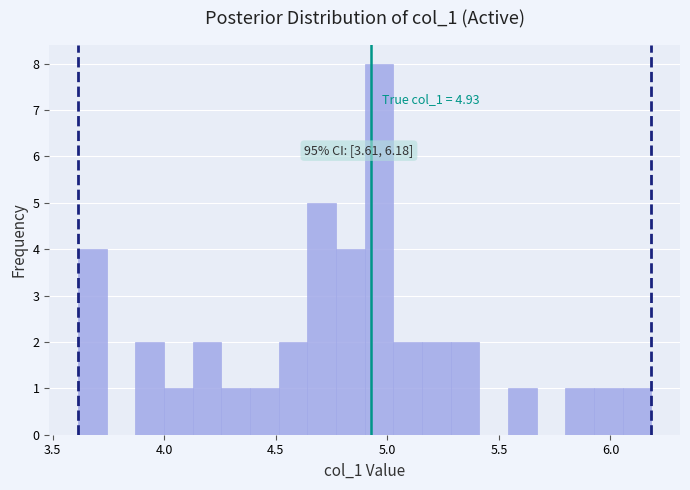

Around what value on the x-axis is the tallest bar? Give the approximate position of its centre, as read against the axis.

4.95